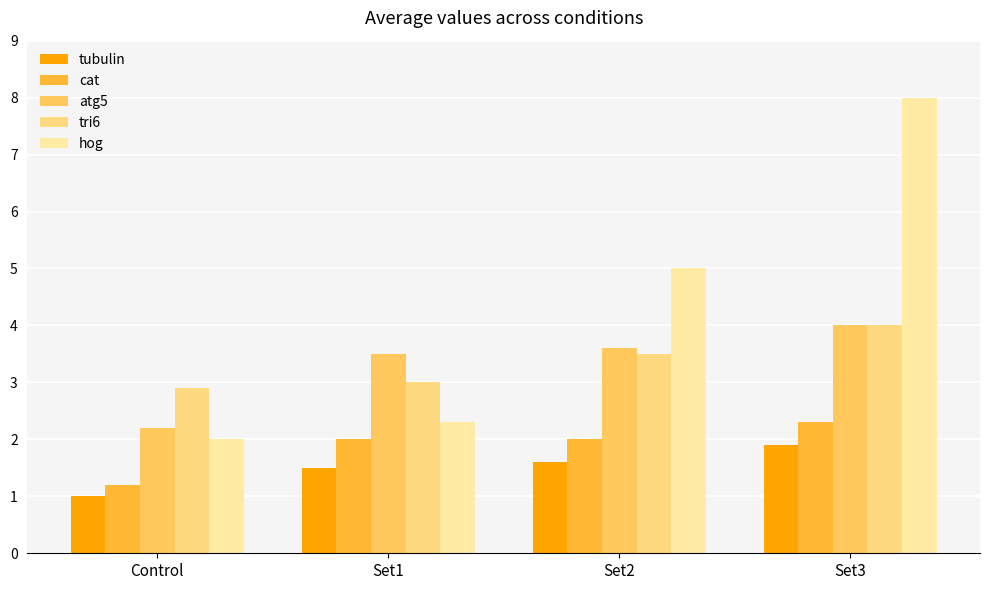

Are the bars grouped side by side (vs. stacked)?

Yes